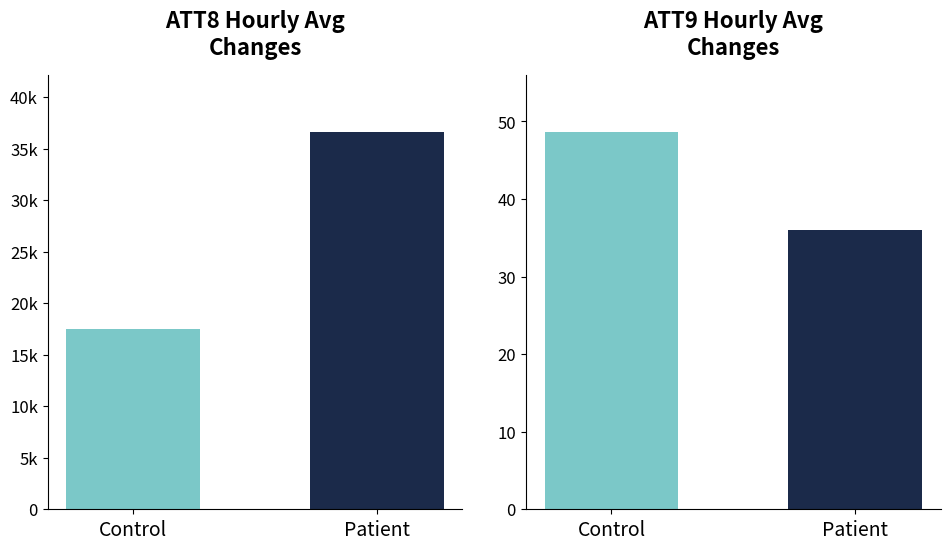

What position from the left is Patient?

2